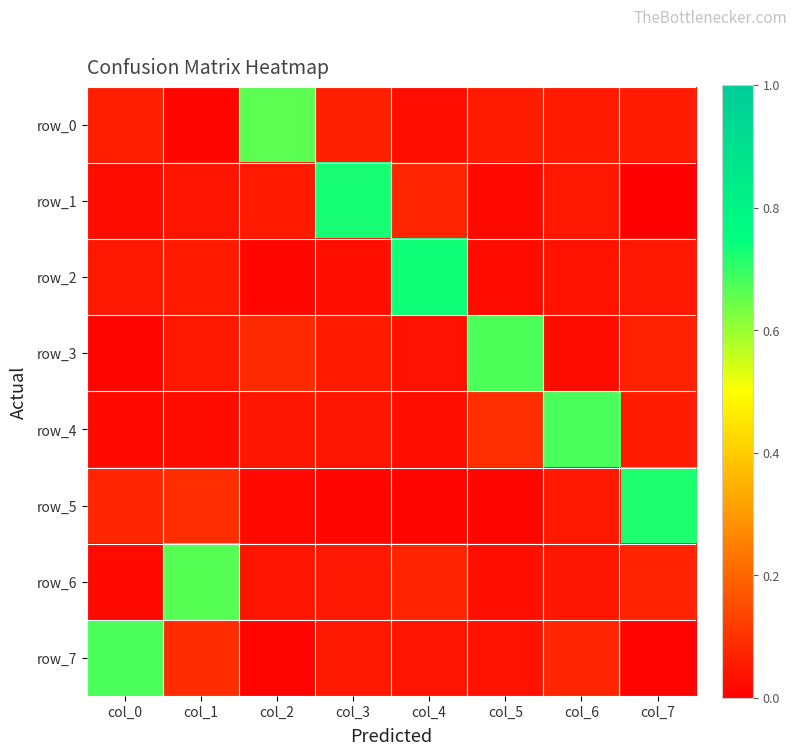

What is the sum of the row_4 values at col_3 and col_5?

0.1